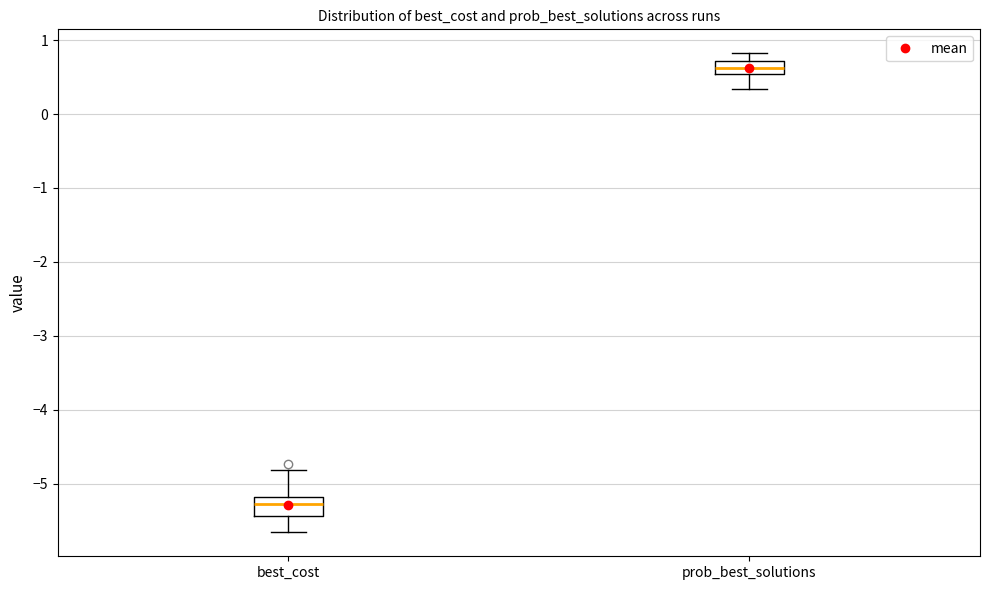

Where does the lower whisker of the box for best_cost end on the y-axis? The values are not printed on the chart, so give them approximately, as read against the axis.

-5.7